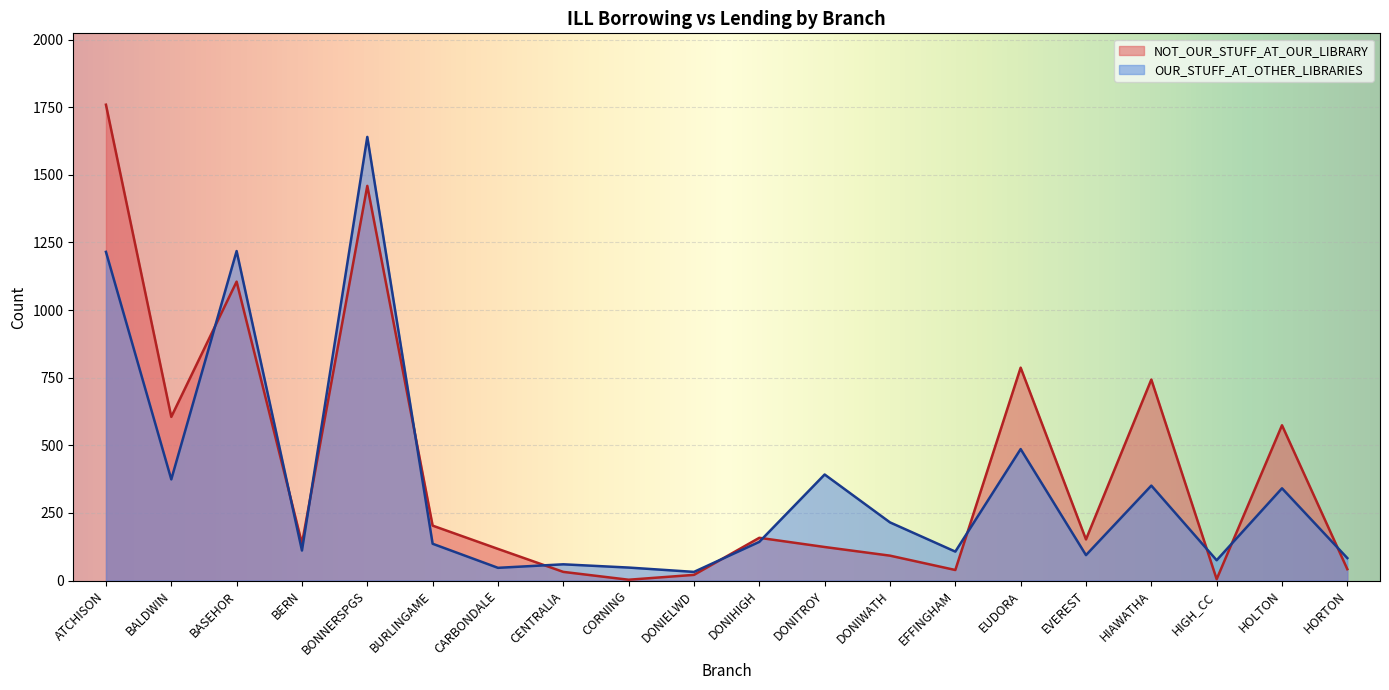

What are all the series names shown in the legend?

NOT_OUR_STUFF_AT_OUR_LIBRARY, OUR_STUFF_AT_OTHER_LIBRARIES